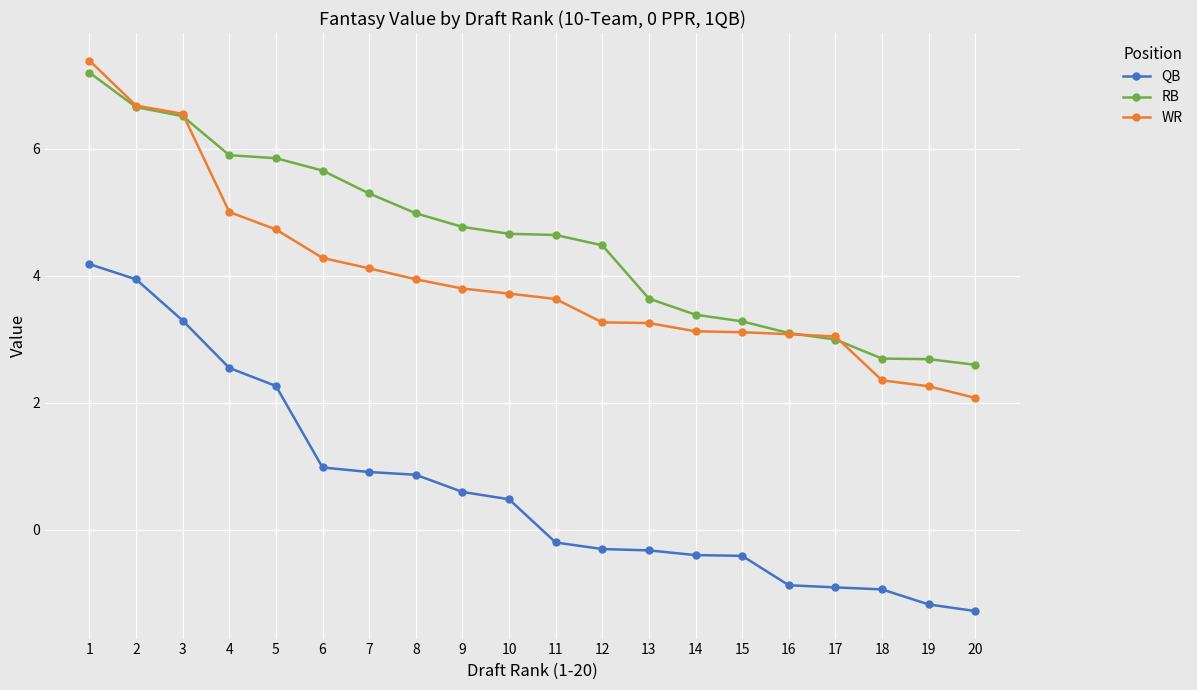

Which label corresponds to the largest value in the chart?

1